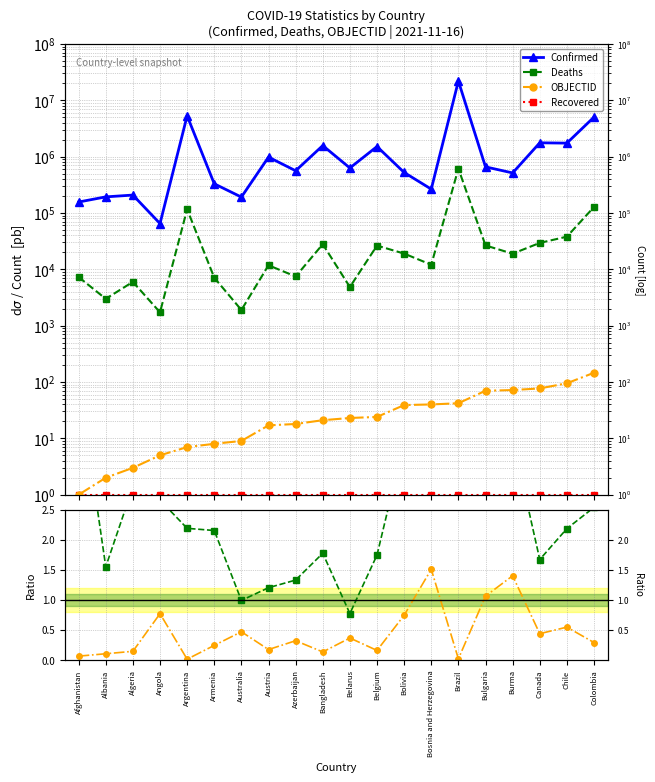

Reading left to right, list all the values displayed in this chart.

Confirmed: 156610.0	193269.0	208104.0	64913.0	5307159.0	329913.0	191621.0	981904.0	561925.0	1572735.0	629271.0	1512474.0	524261.0	265149.0	21960766.0	658870.0	513962.0	1760822.0	1738665.0	5034266.0
Deaths: 7294.0	2997.0	5991.0	1727.0	116250.0	7107.0	1898.0	11807.0	7471.0	27926.0	4861.0	26403.0	19022.0	12075.0	611346.0	26555.0	18946.0	29435.0	38000.0	127833.0
OBJECTID: 1.0	2.0	3.0	5.0	7.0	8.0	9.0	17.0	18.0	21.0	23.0	24.0	39.0	40.0	42.0	70.0	72.0	77.0	95.0	146.0
Recovered: 1.0	1.0	1.0	1.0	1.0	1.0	1.0	1.0	1.0	1.0	1.0	1.0	1.0	1.0	1.0	1.0	1.0	1.0	1.0	1.0
Deaths/Confirmed × 100: 4.7	1.6	2.9	2.7	2.2	2.2	1.0	1.2	1.3	1.8	0.8	1.7	3.6	4.6	2.8	4.0	3.7	1.7	2.2	2.5
OBJECTID/Confirmed × 1e4: 0.1	0.1	0.1	0.8	0.0	0.2	0.5	0.2	0.3	0.1	0.4	0.2	0.7	1.5	0.0	1.1	1.4	0.4	0.5	0.3